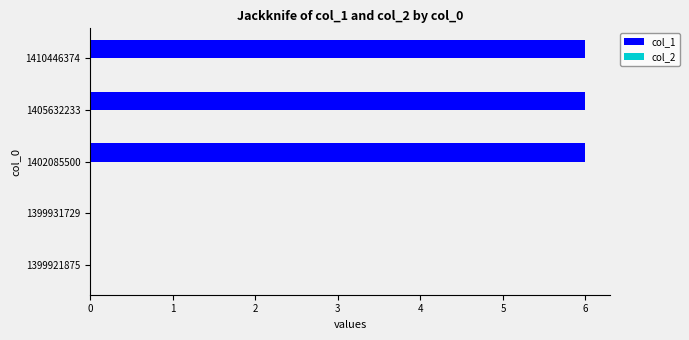

Is it true that the value at 1399921875 is 0?

True